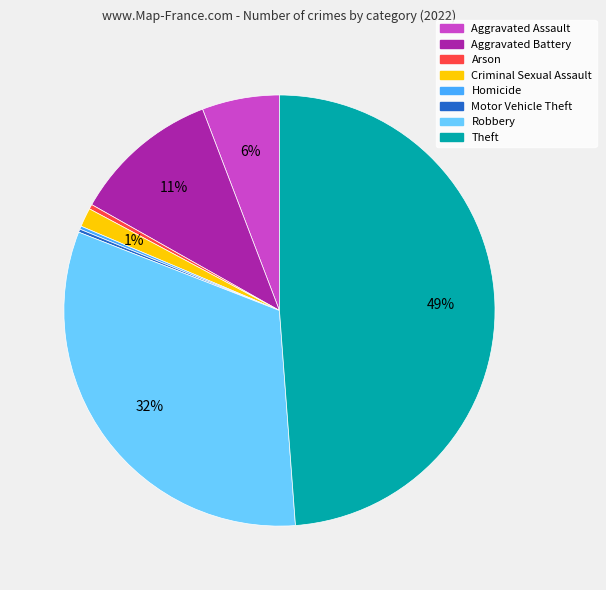

What percentage is the Aggravated Battery slice, to the nearest percent?

11%